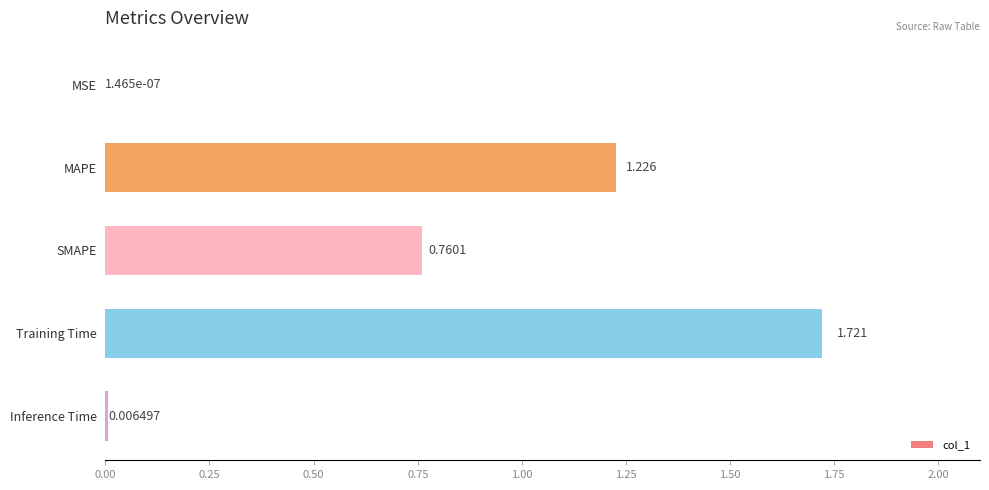

Which category has the highest value across all series?

Training Time